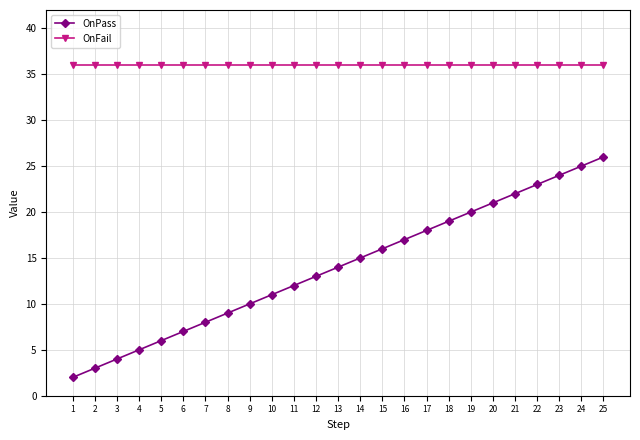

Is it true that OnPass equals 20 at 19?

True